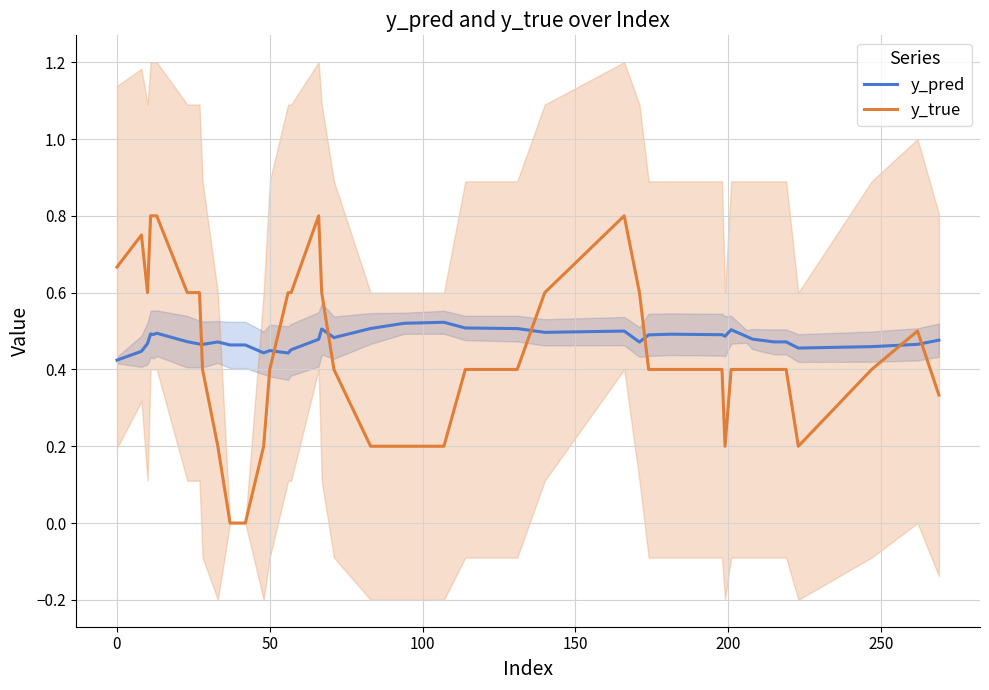

How many times do y_pred and y_true cross each other?

7